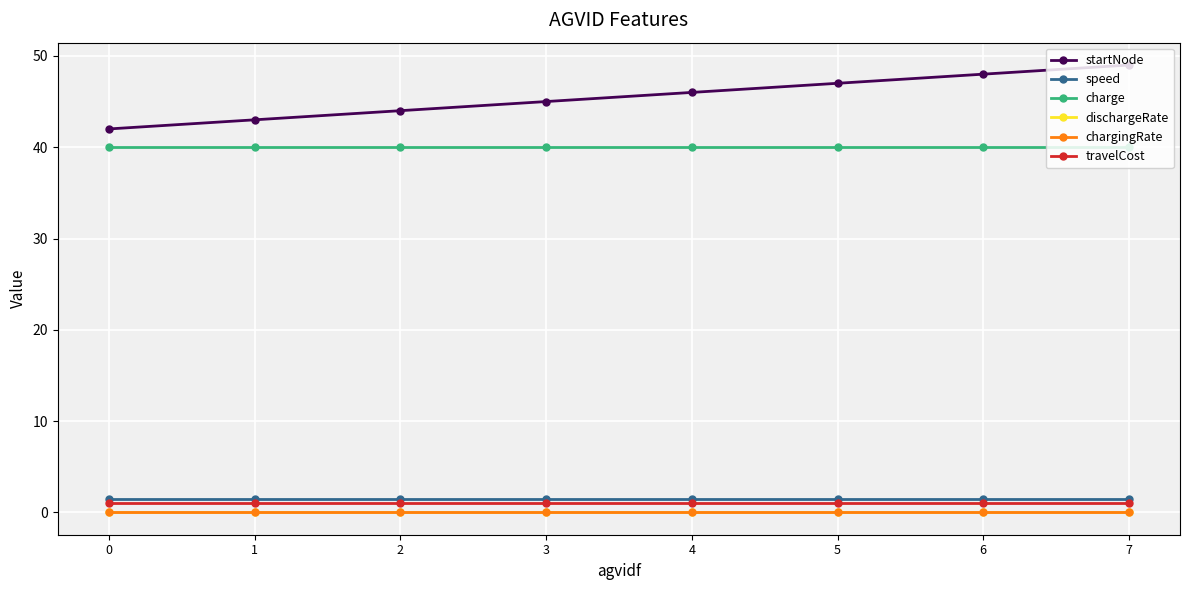

Between 0 and 4, which series saw the biggest shift?

startNode